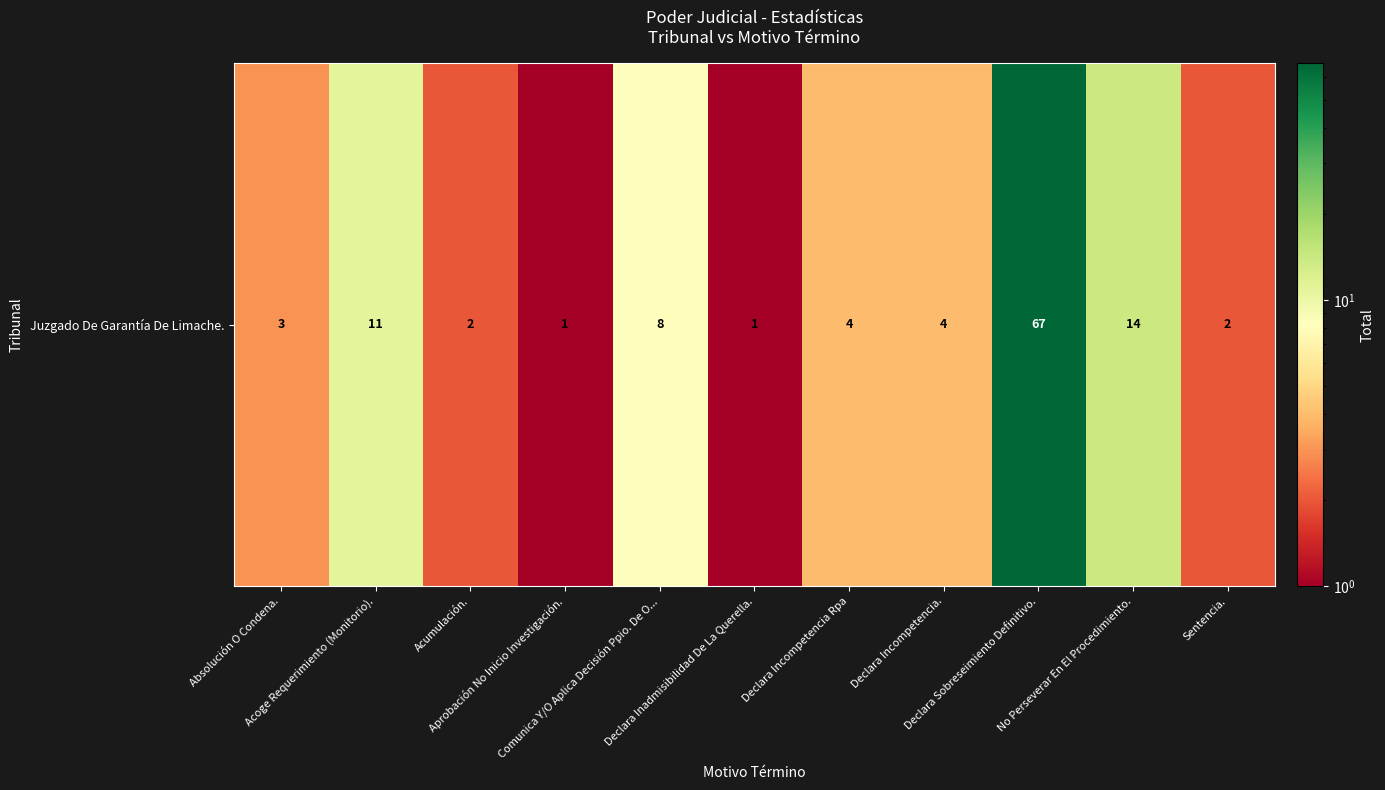

At which label does the data first exceed 4?

Acoge Requerimiento (Monitorio).